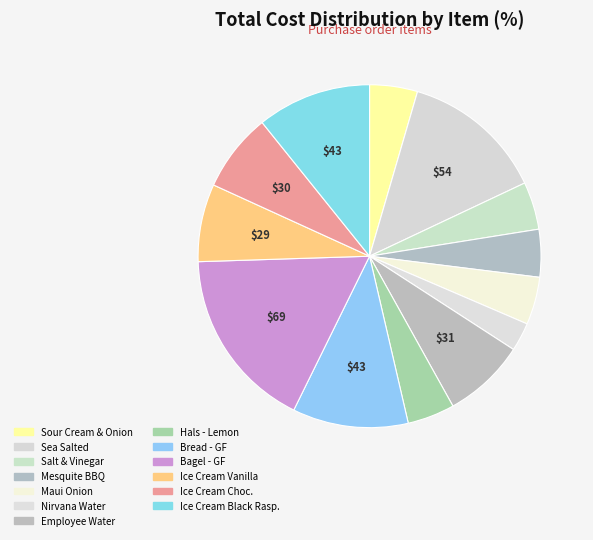

How many segments does this pie chart have?

13